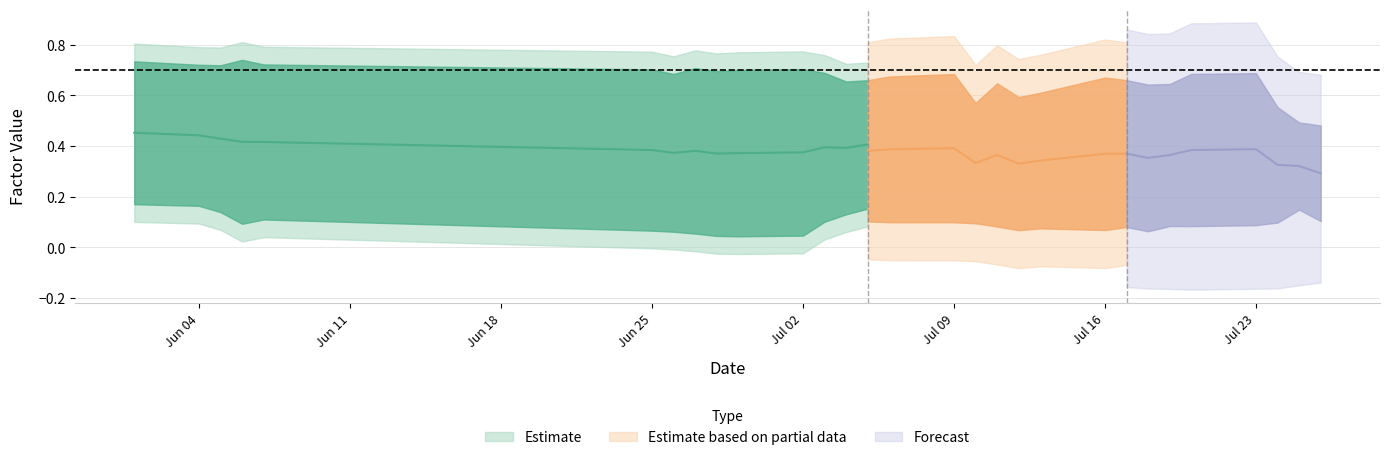

Where is the first local minimum for alpha?

2018-06-05